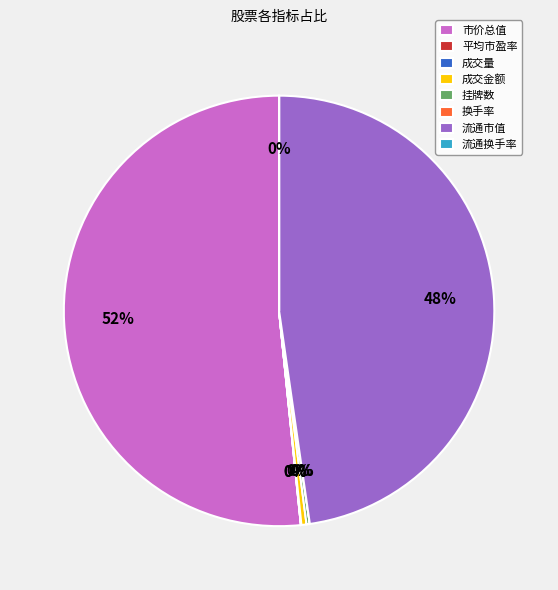

The 流通市值 slice represents 53% of the pie. True or false?

False